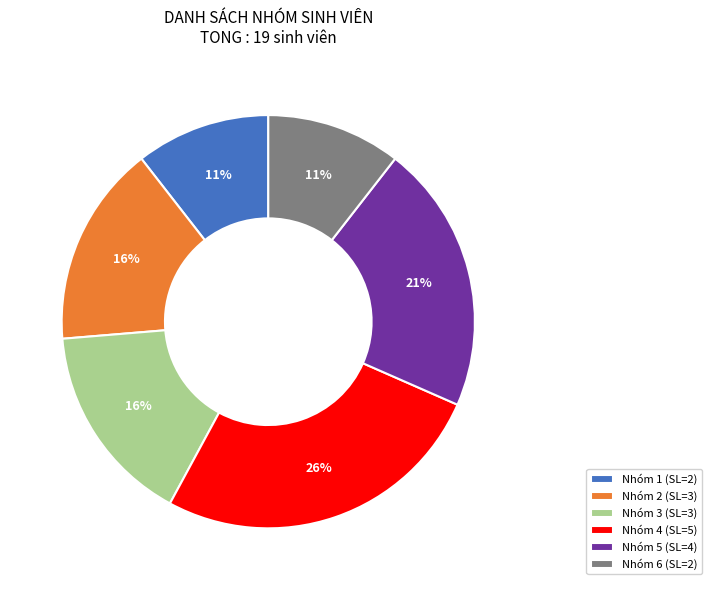

To the nearest percent, what percentage of the pie is Nhóm 3?

16%